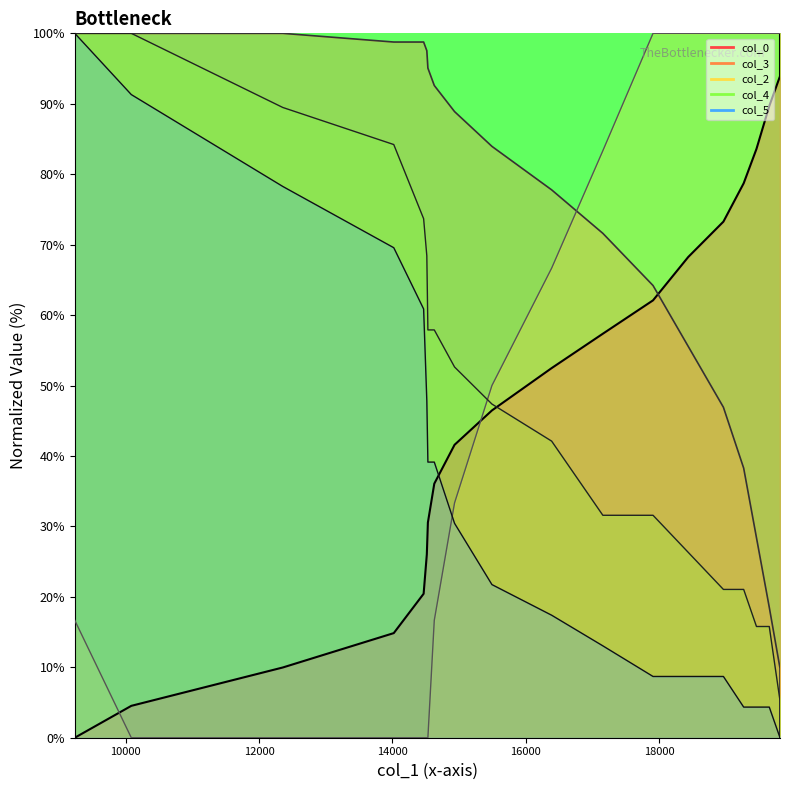

Where does the col_2 series first go above 66?

16391